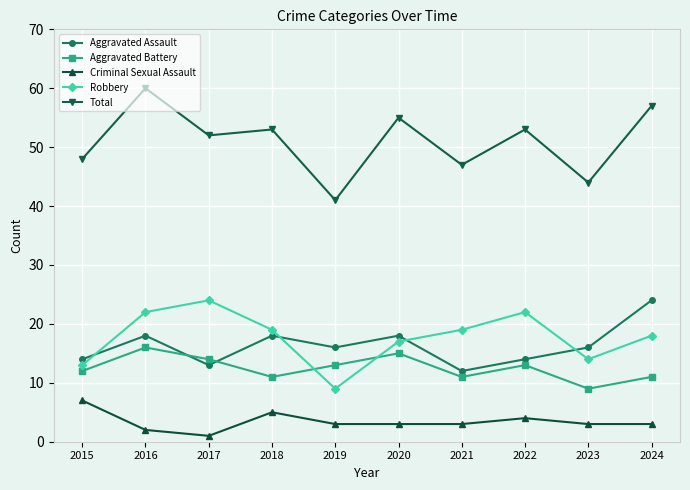

True or false: Criminal Sexual Assault and Aggravated Battery intersect in this chart.

False